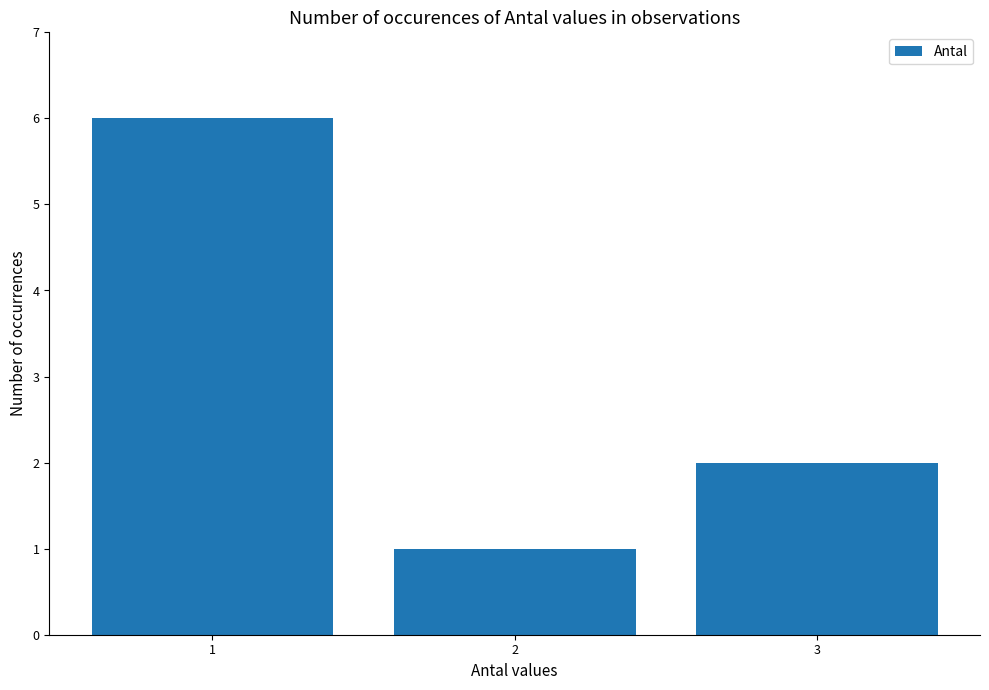

What is the change in value from 1 to 3?

-4